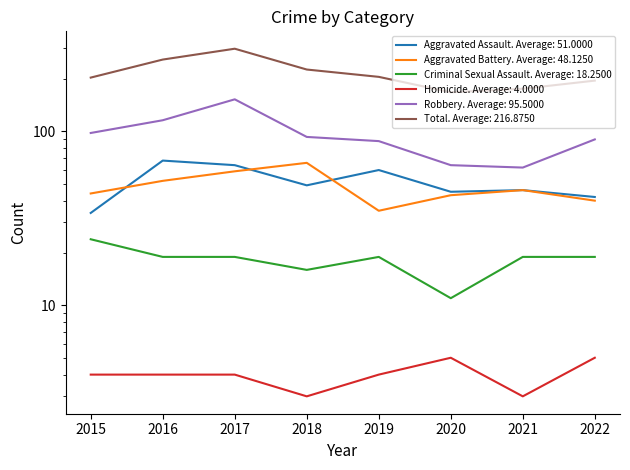

What value does the Aggravated Assault series have at 2018?

49